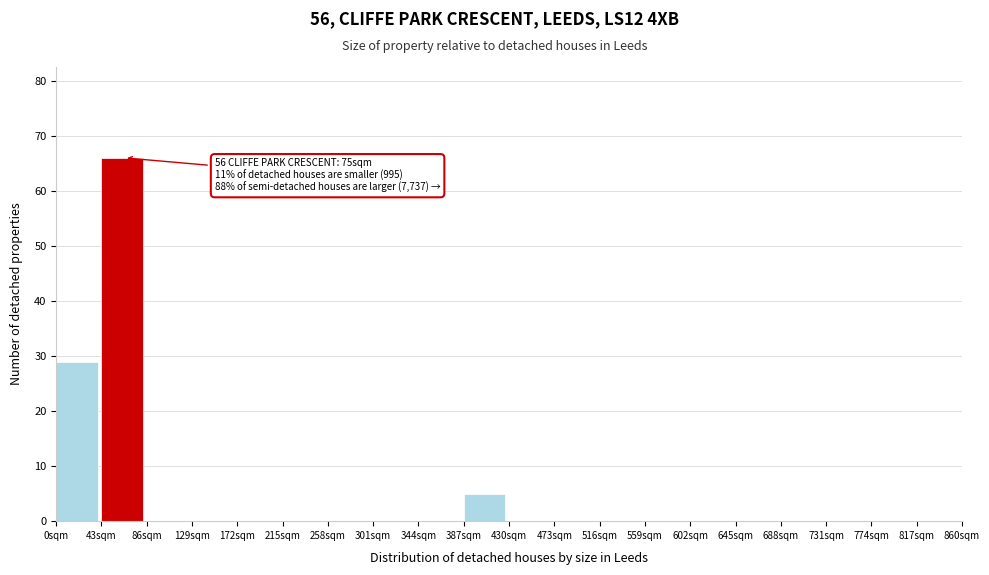

Over which range of the x-axis is the bar tallest?

43 to 86